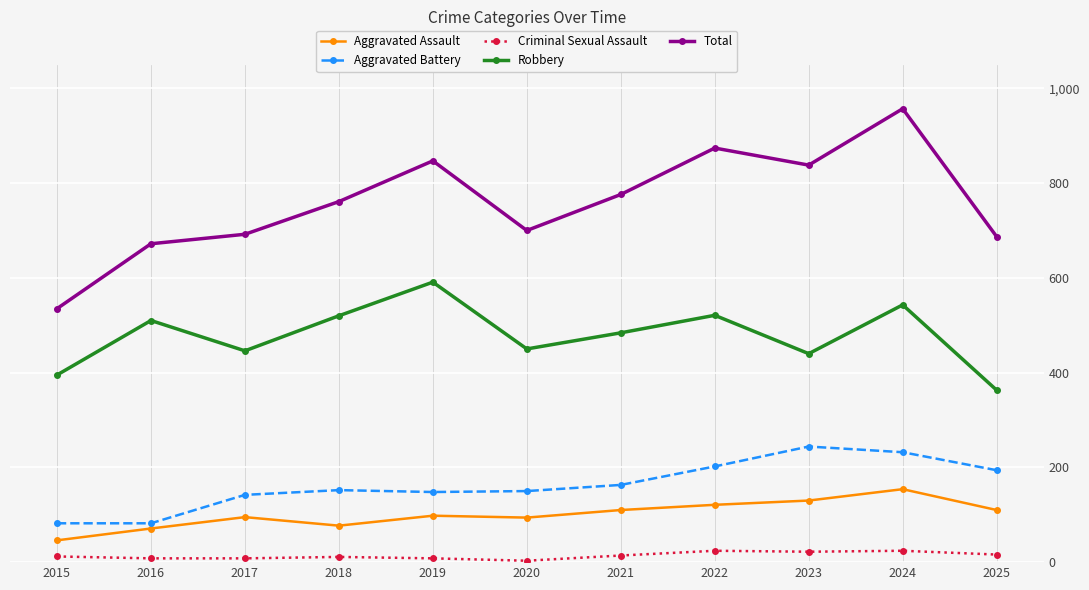

Is this an area chart (filled region under the line)?

No